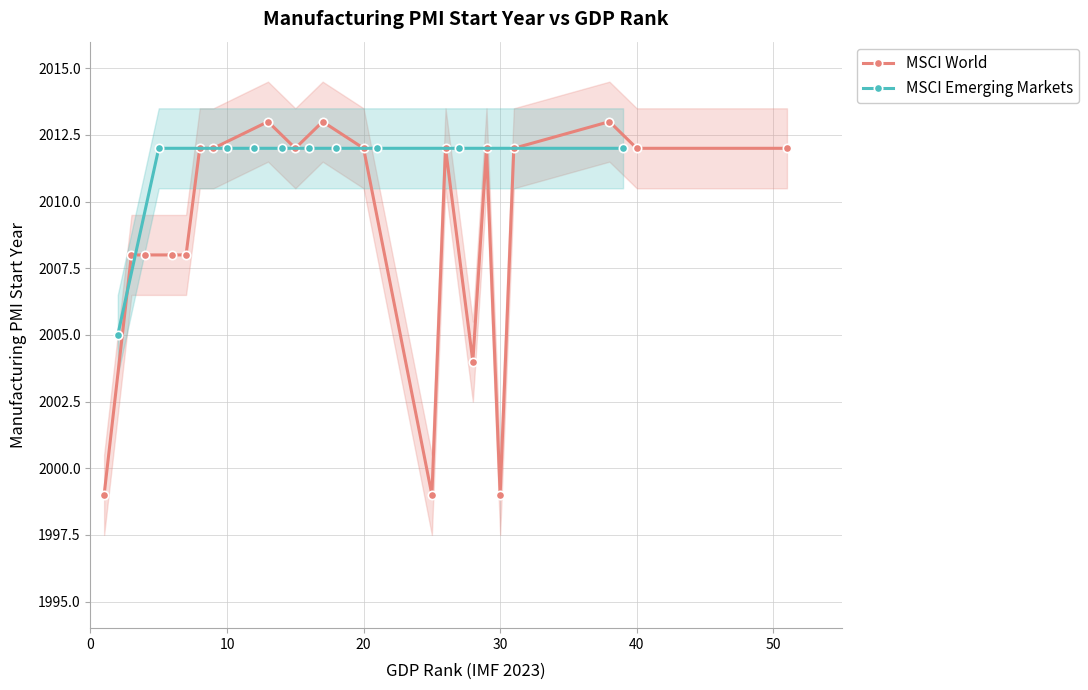

How many values are between 2012 and 2013?

9